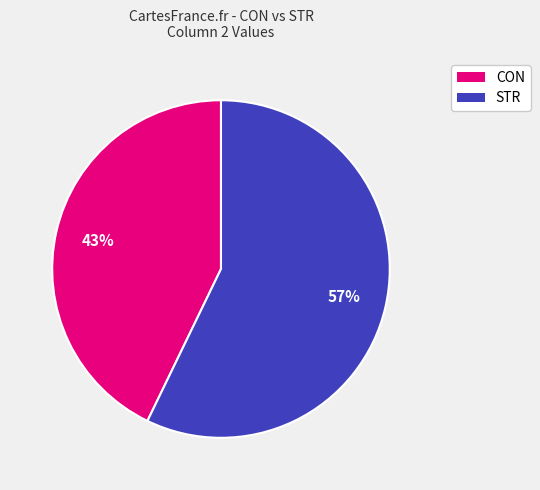

How many segments does this pie chart have?

2